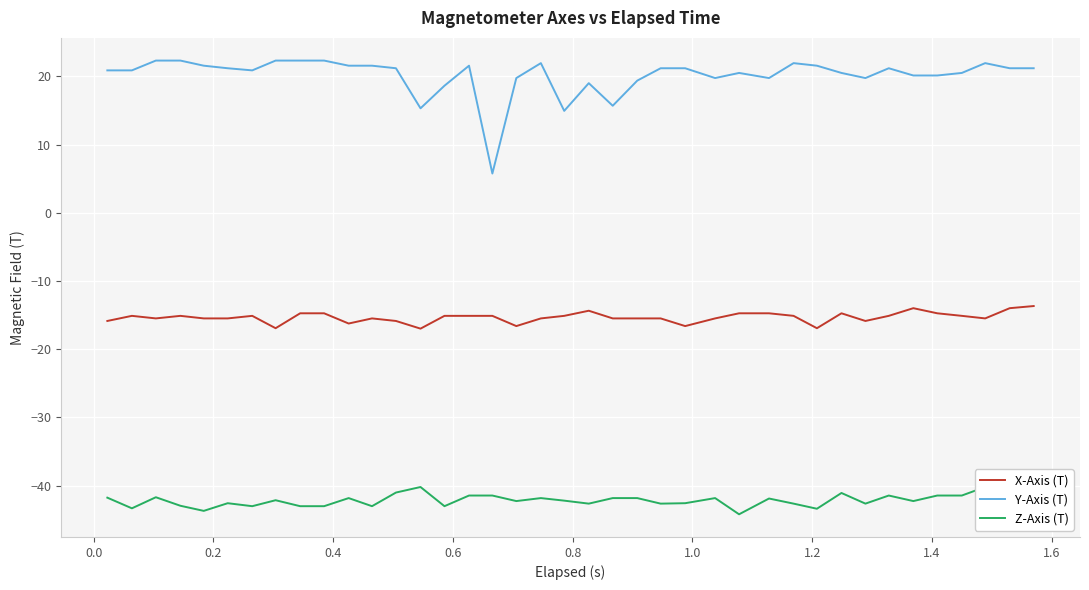

What is the value of the Z-Axis (T) point at the 7th from the left?

-43.0